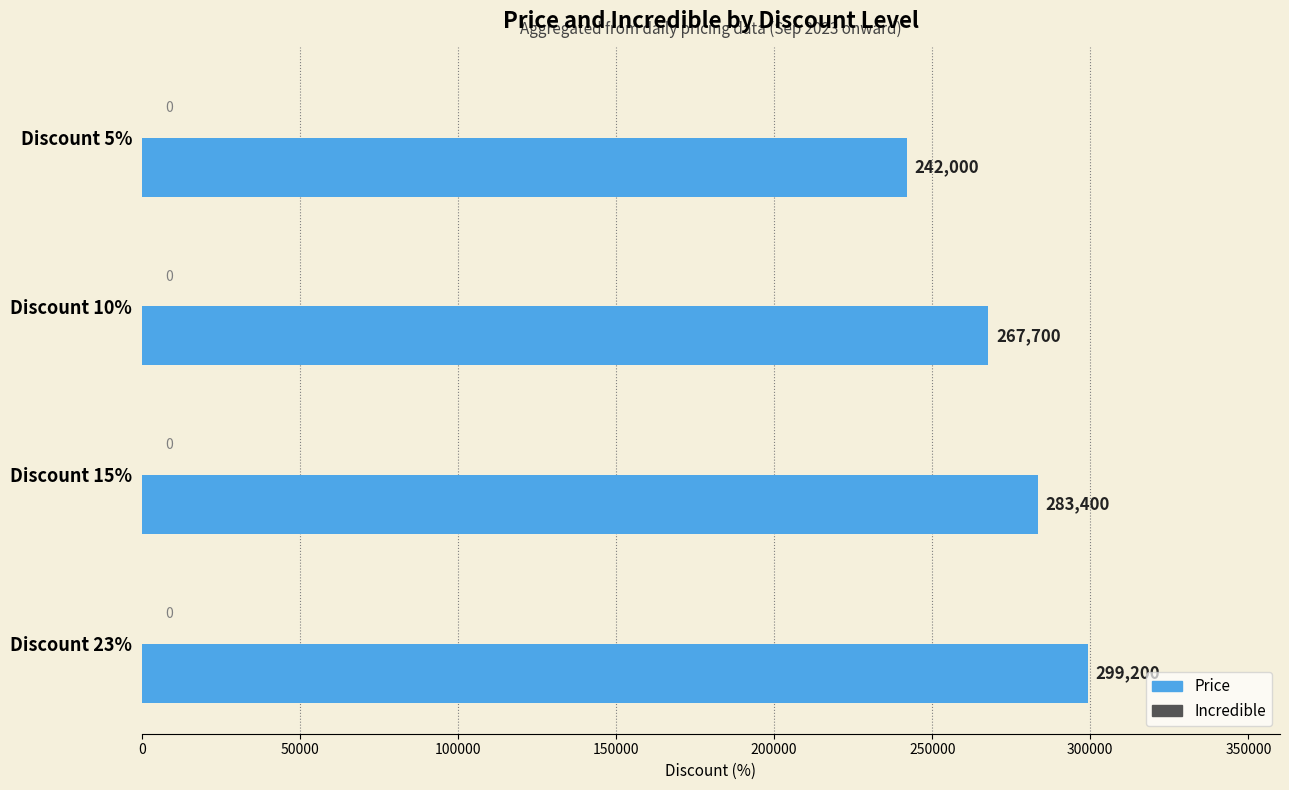

What is the minimum value shown in the chart?

242000